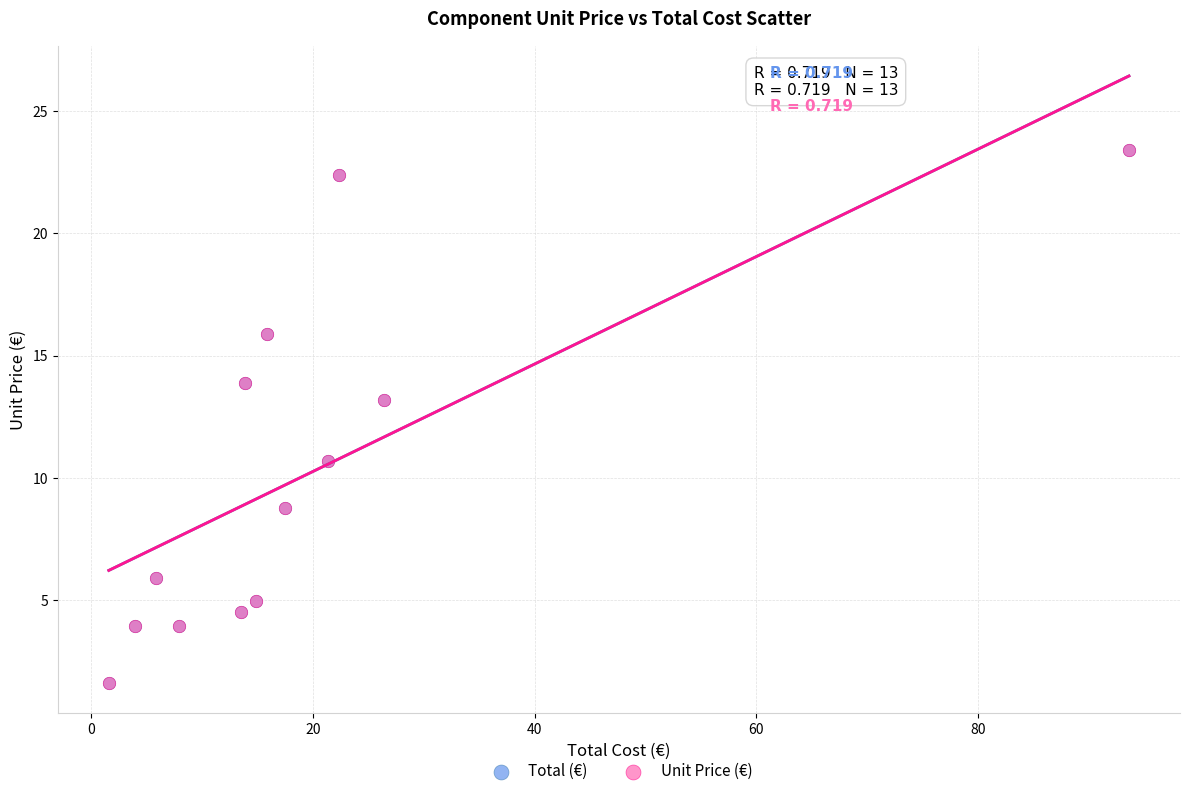

What are all the series names shown in the legend?

Total (€), Unit Price (€)